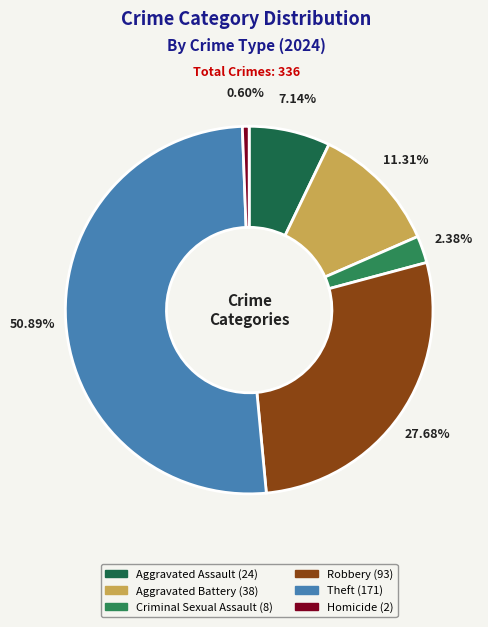

What is the smallest slice in the pie chart?

Homicide